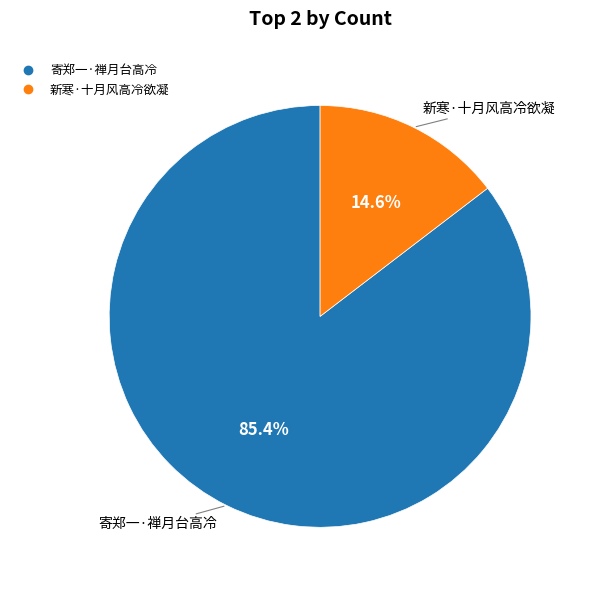

Count the number of slices in the pie.

2